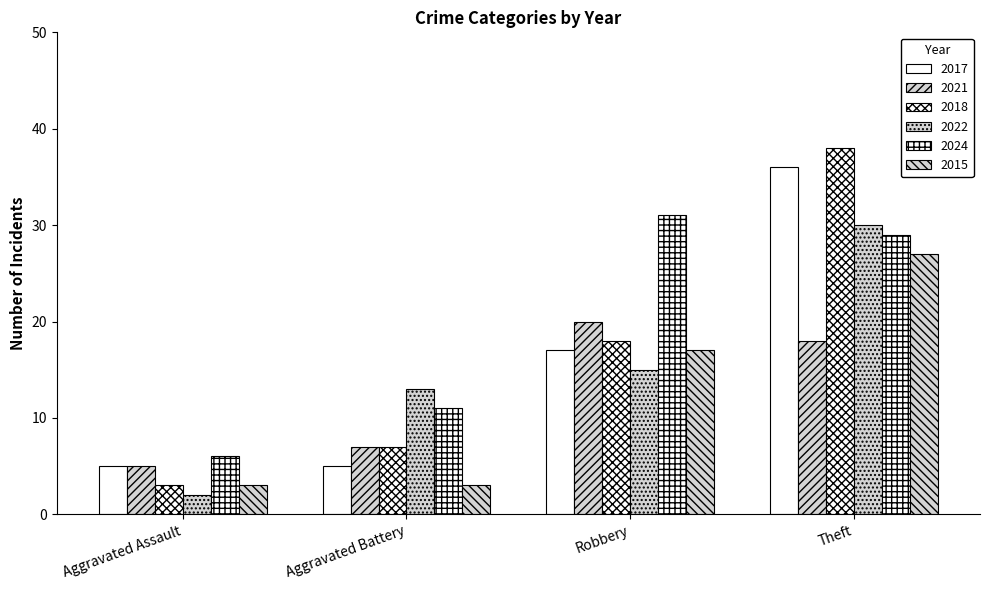

What is the sum of all 2021 values?

50